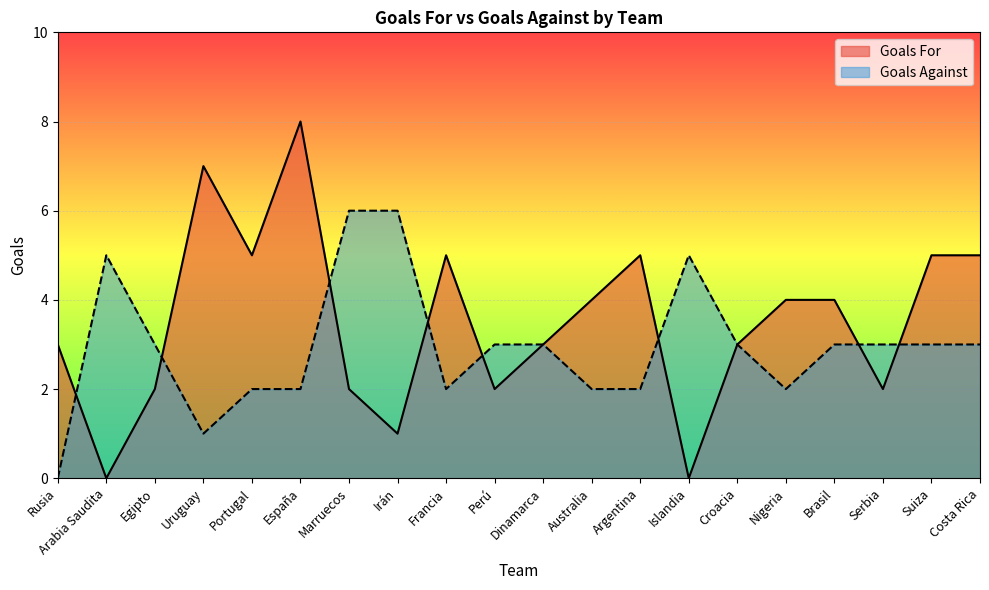

At which label does Goals Against reach its minimum?

Rusia